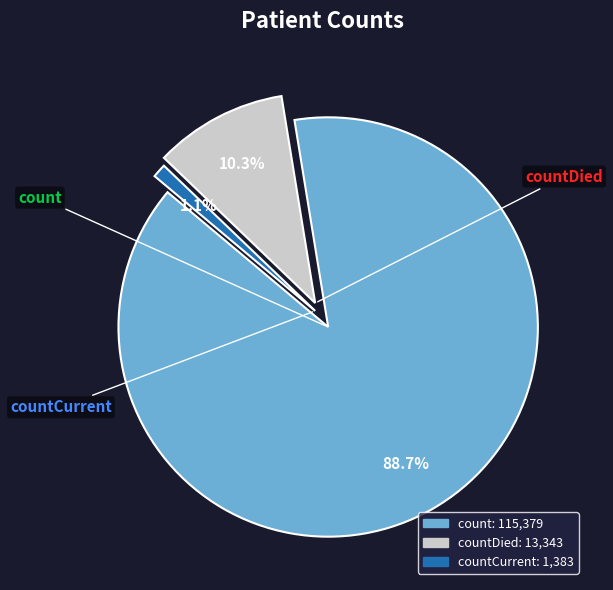

To the nearest percent, what is the difference between the largest and smallest slice percentages?

88%